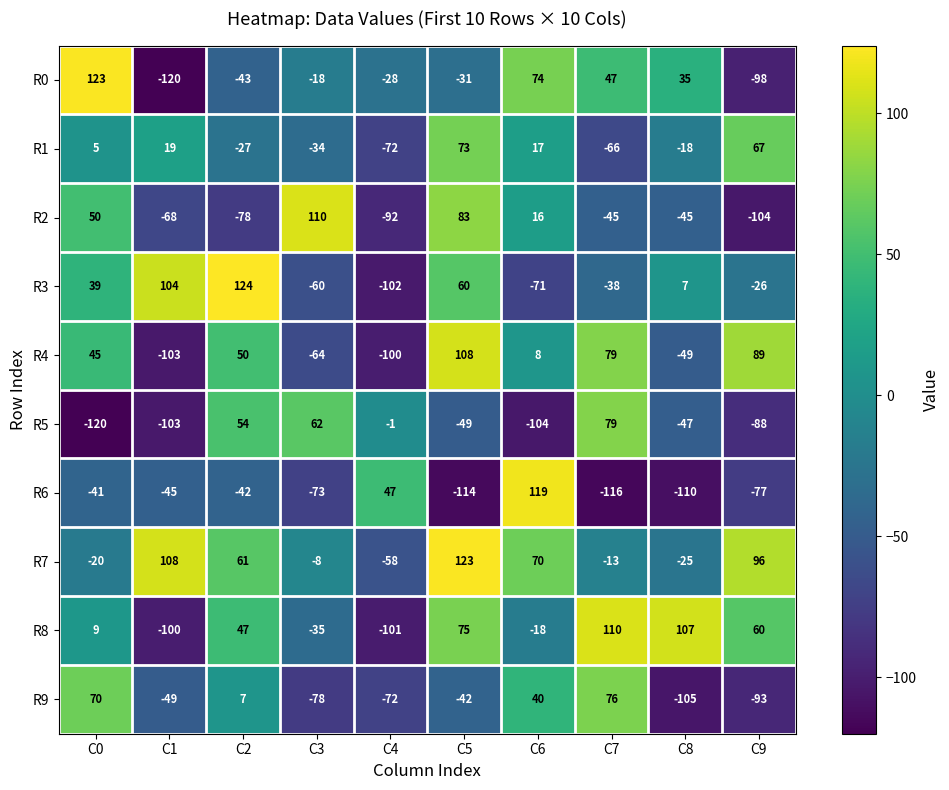

What is the spread (max minus min) of values at C1?

228